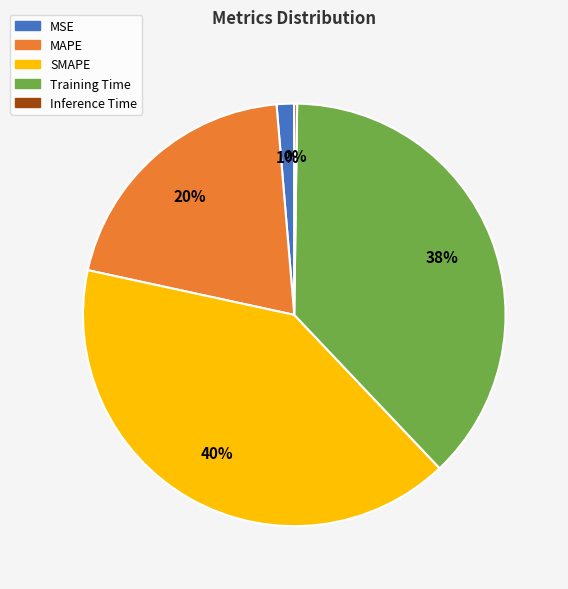

Is there a majority slice in this chart?

No